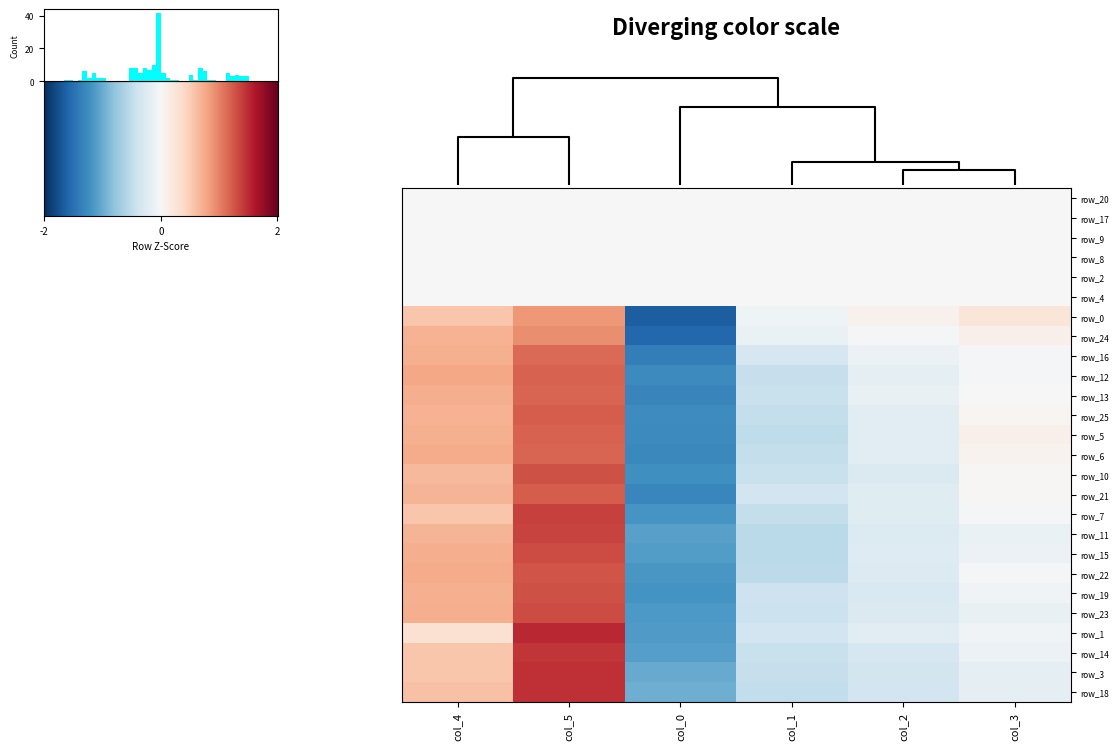

Which series has the largest total across all categories?

row_0